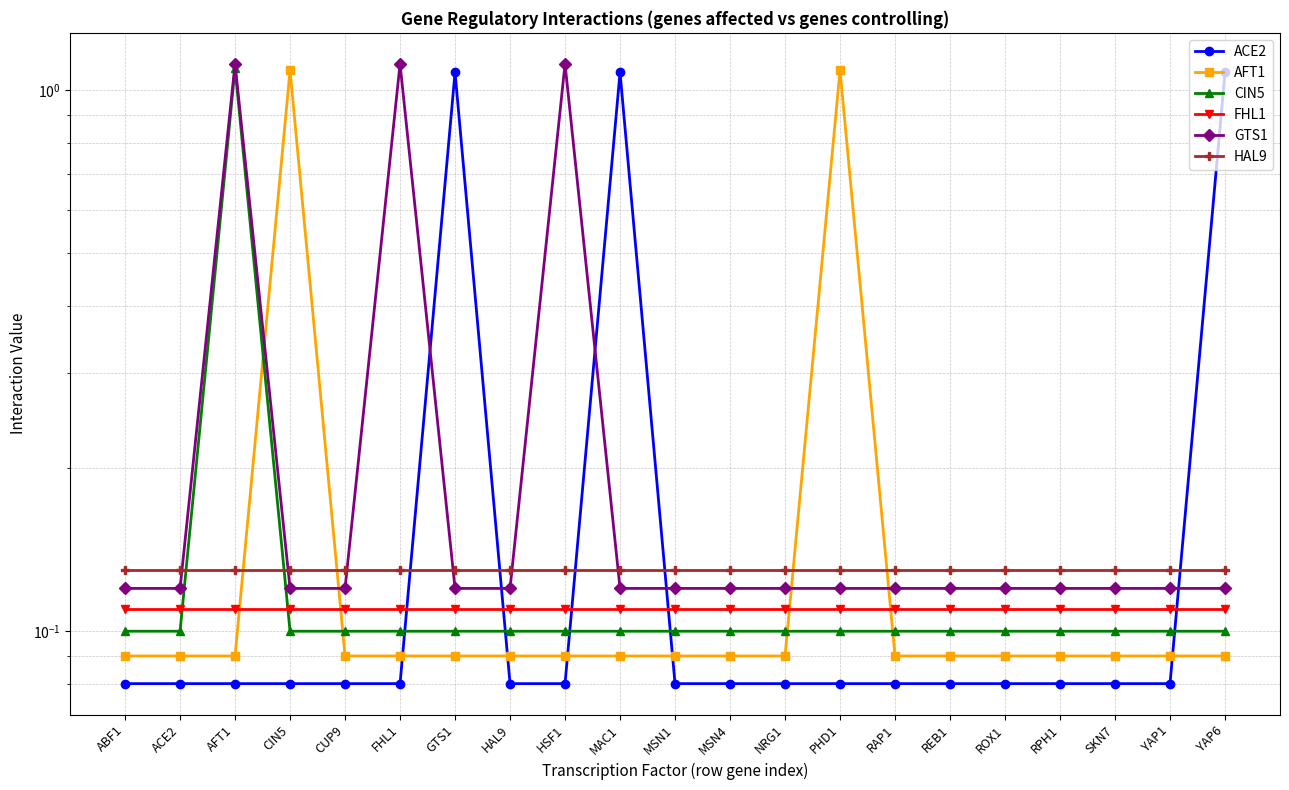

How many intersections are there between ACE2 and HAL9?

5